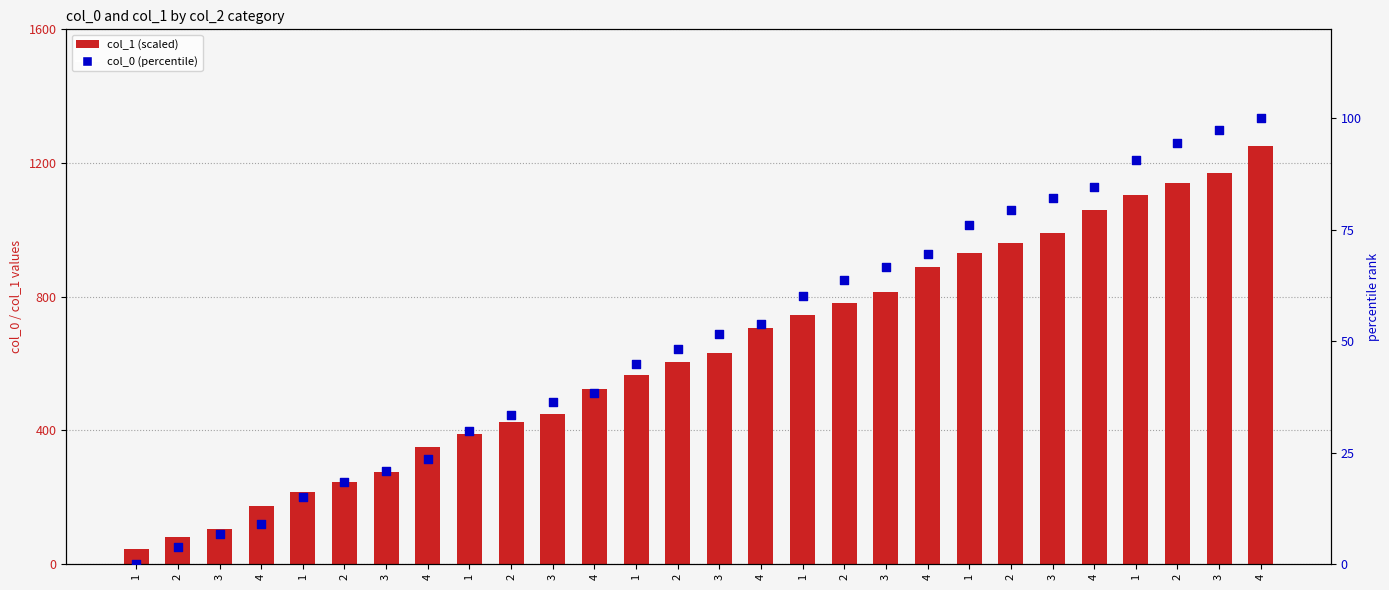

At which category is the sum across all series the highest?

4